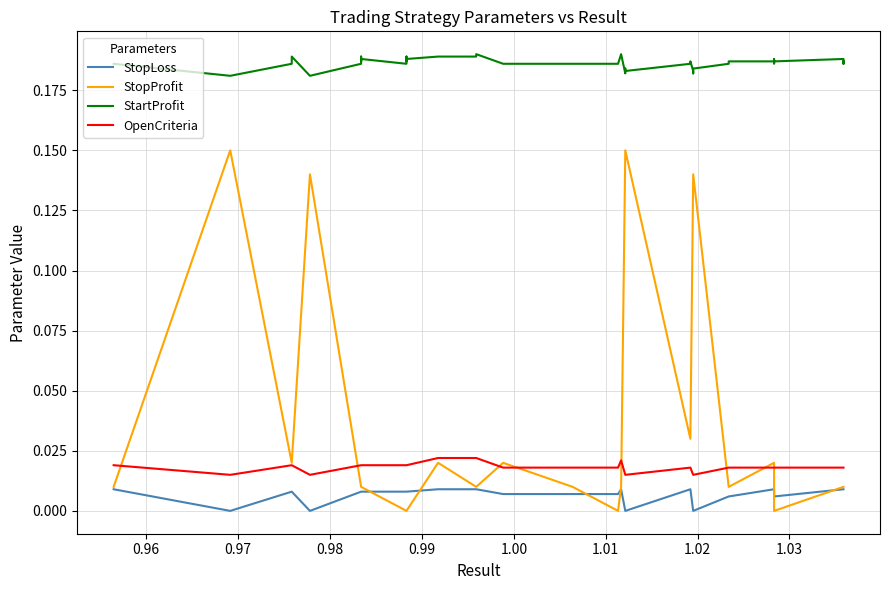

True or false: StopLoss and StartProfit cross at least once.

False